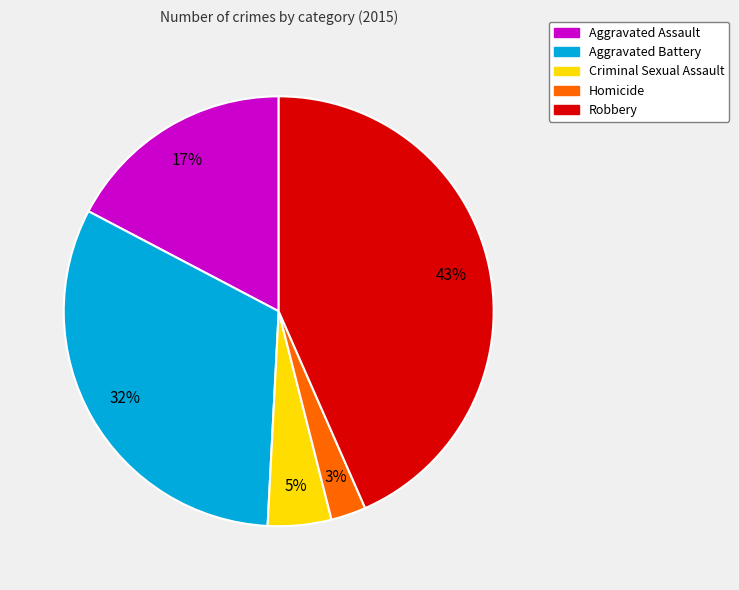

To the nearest percent, what percentage of the pie is Homicide?

3%